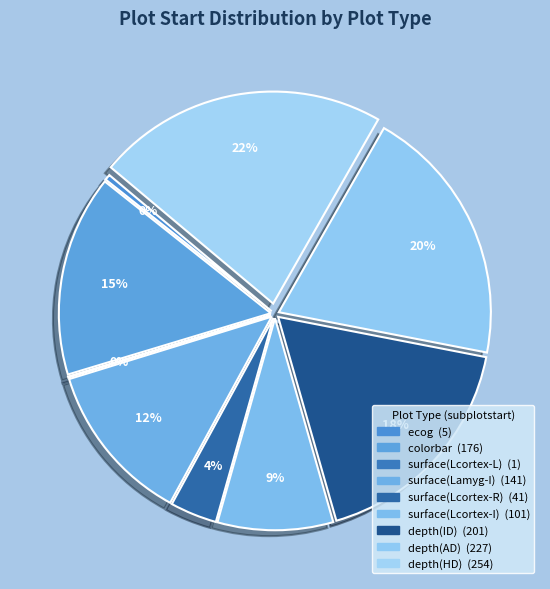

Do surface(Lcortex-R) and depth(AD) together represent more than half of the pie?

No